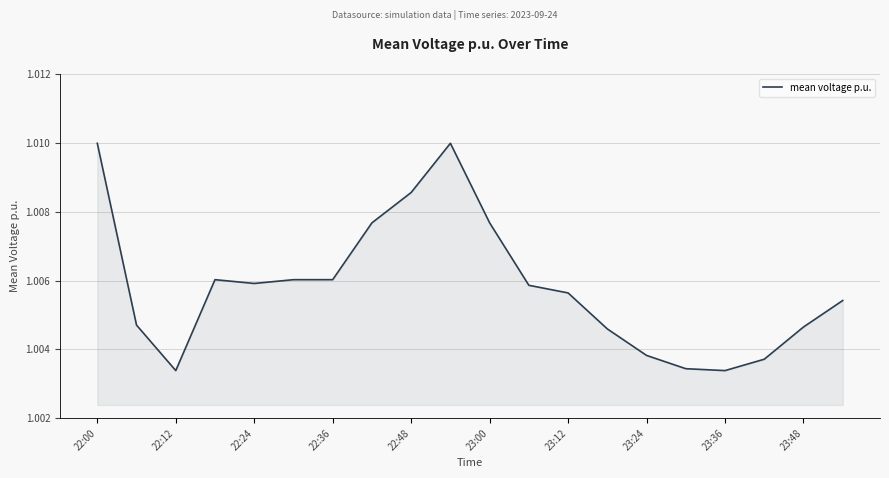

Is it true that the value at 23:48 is 0.3?

False